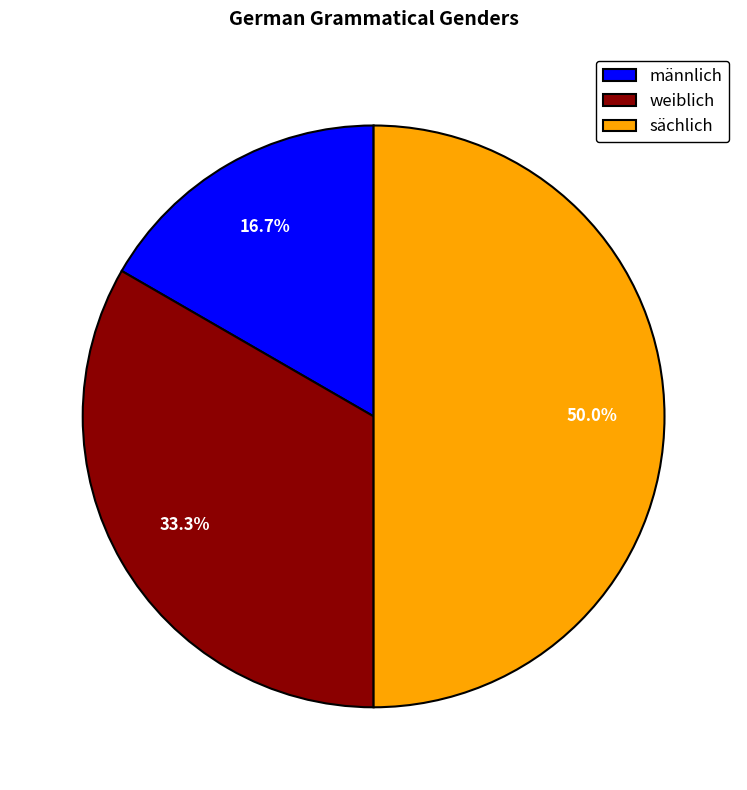

Is it true that sächlich is 50% of the pie?

True